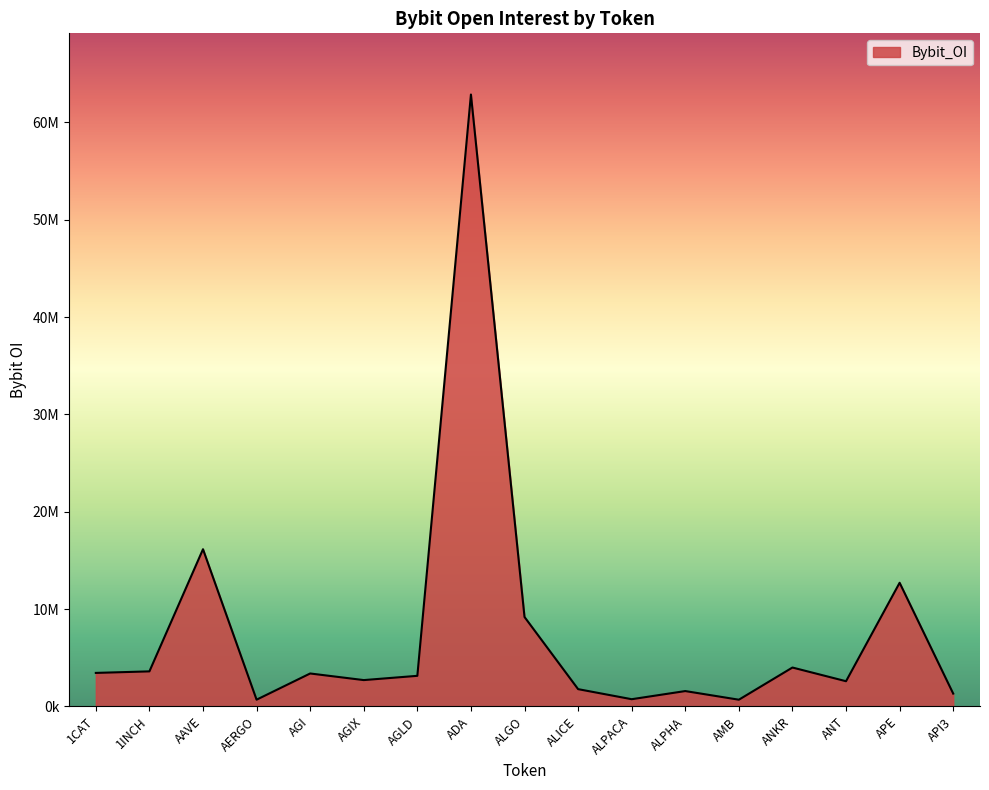

What is the label of the 11th point from the left?

ALPACA